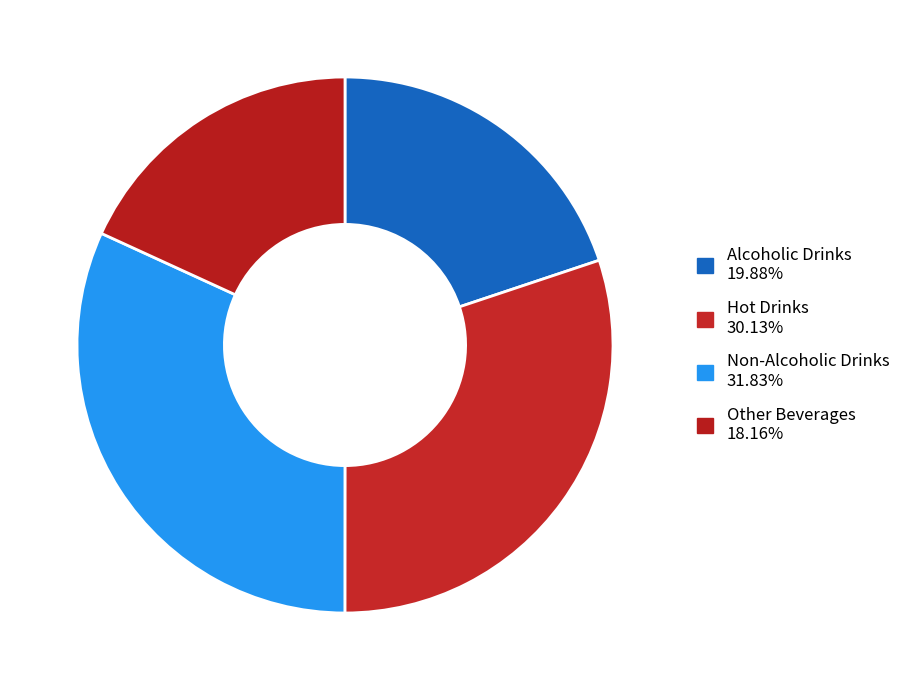

To the nearest percent, what is the difference between the Other Beverages and Non-Alcoholic Drinks slice percentages?

14%